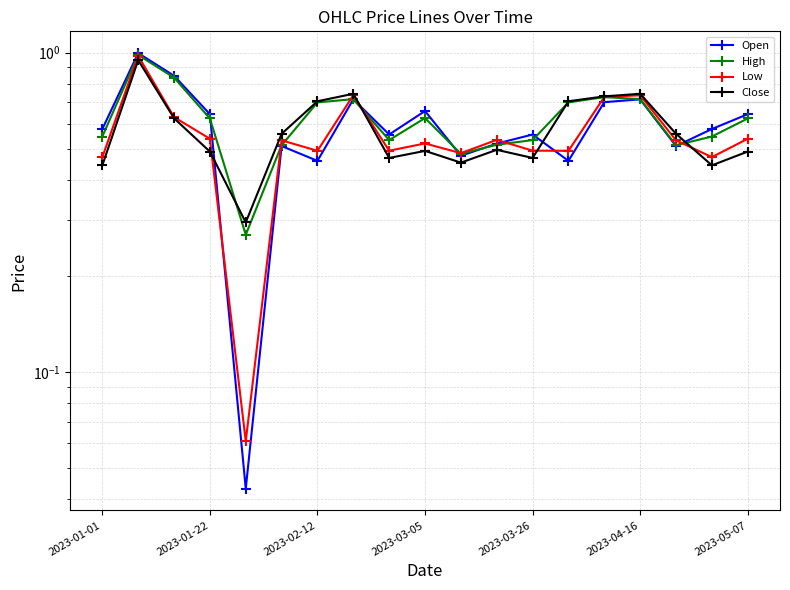

How many lines are shown in the chart?

4